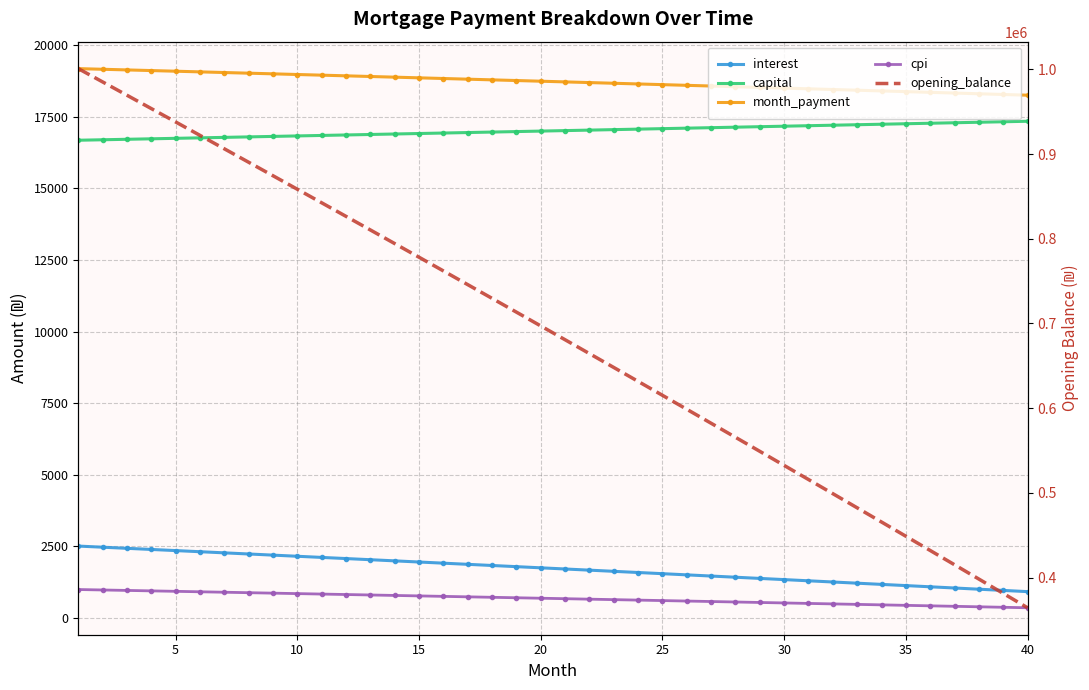

What is the difference between the maximum and second lowest values in the capital series?

646.5